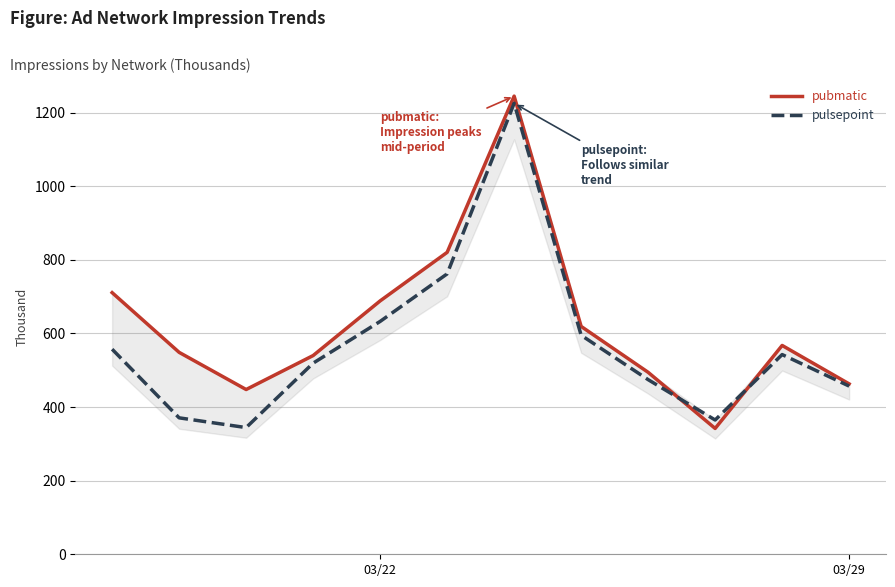

Rank the series by their average value, from highest to lowest.

pubmatic, pulsepoint